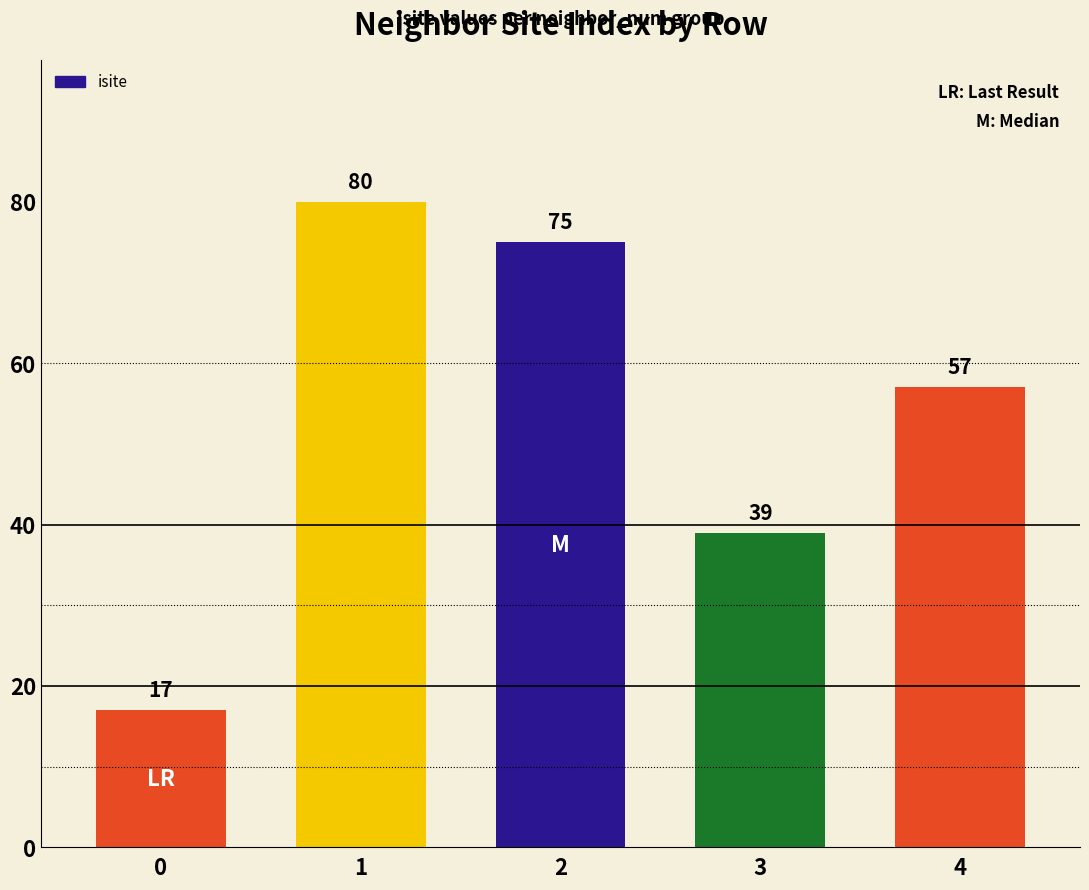

What is the ratio of the value at 3 to the value at 0?

2.3